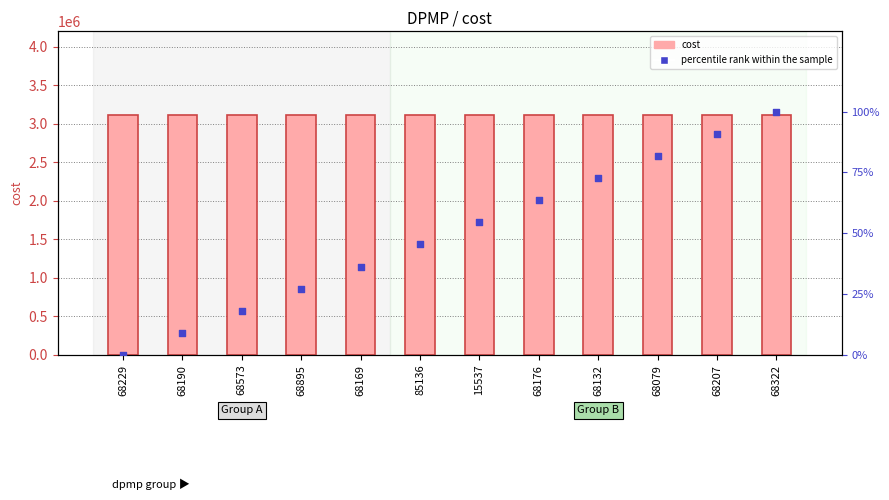

Which series has the largest total across all categories?

cost